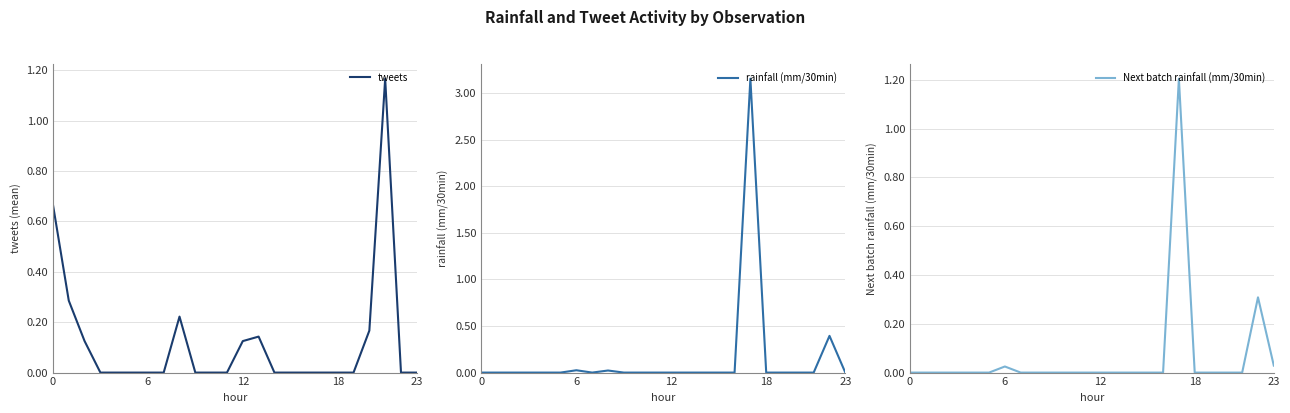

Between which two adjacent categories do rainfall (mm/30min) and tweets first intersect?

21 and 22